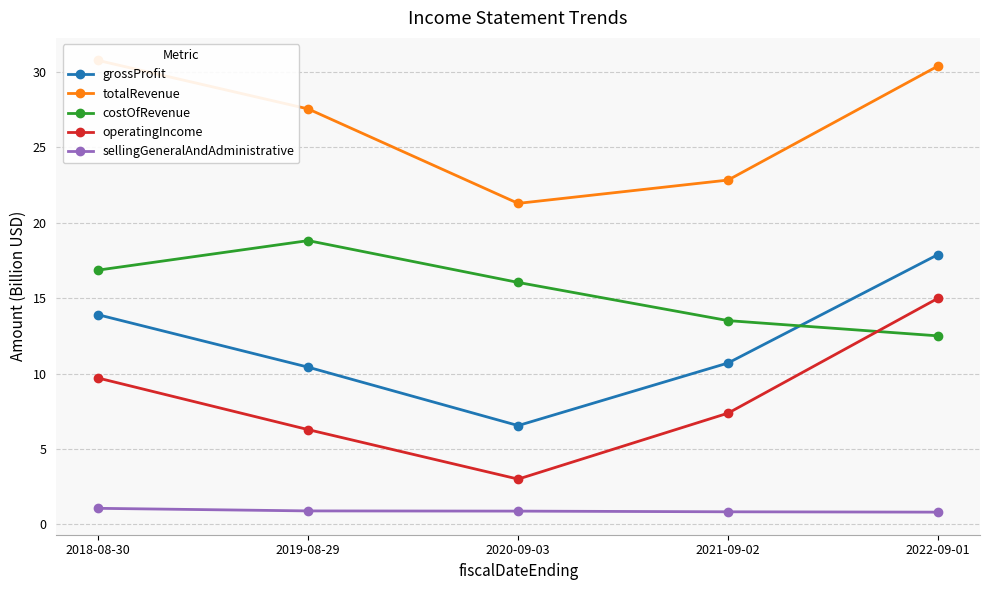

Which category has the lowest value across all series?

2022-09-01